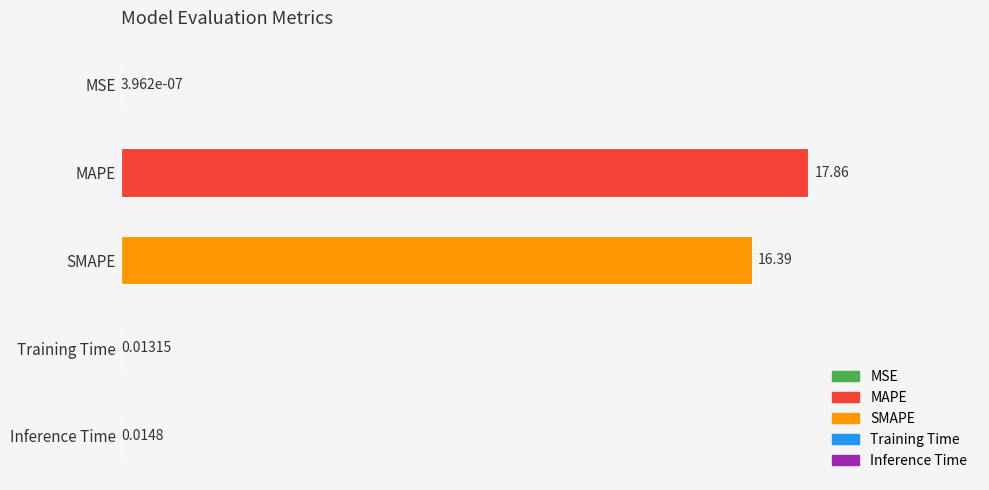

At which category does the chart reach its peak across all series?

MAPE